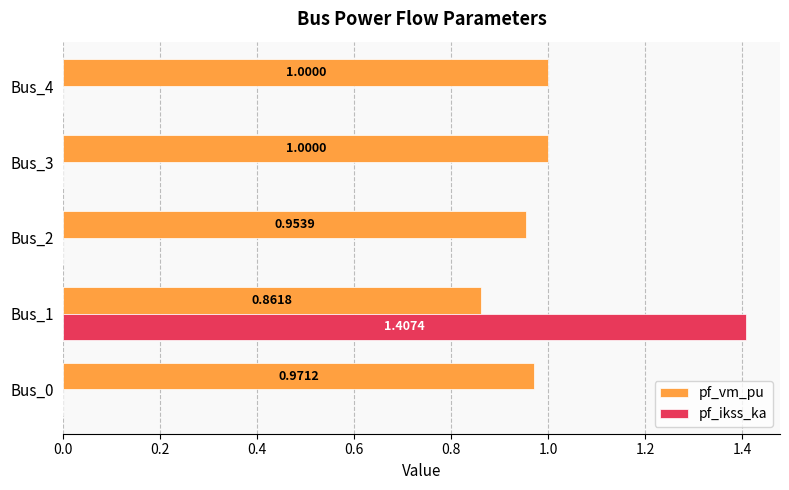

Between Bus_1 and Bus_2, which series saw the biggest shift?

pf_ikss_ka